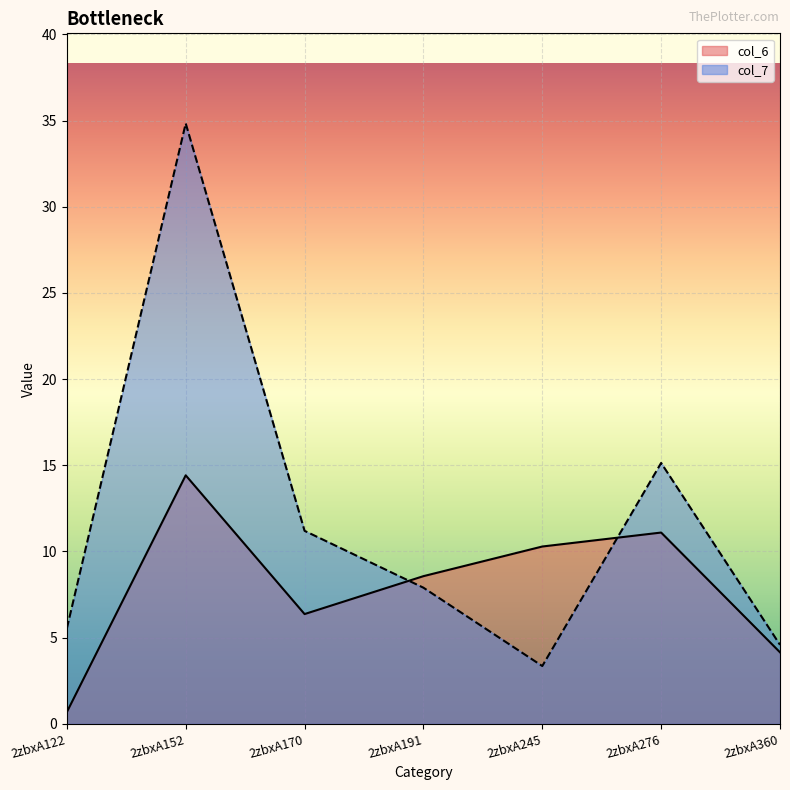

What is the difference between the maximum and minimum values in the col_6 series?

13.7